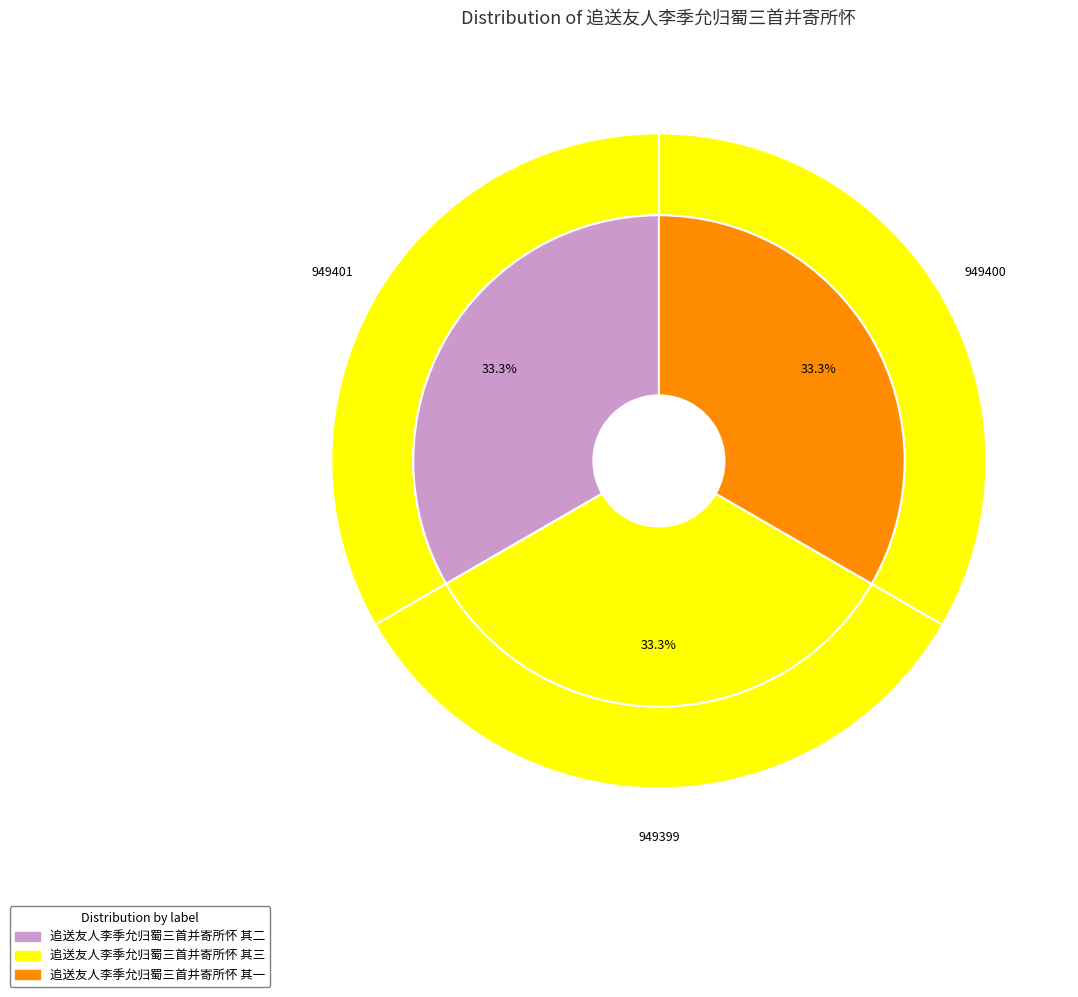

What is the largest slice in the pie chart?

追送友人李季允归蜀三首并寄所怀 其二